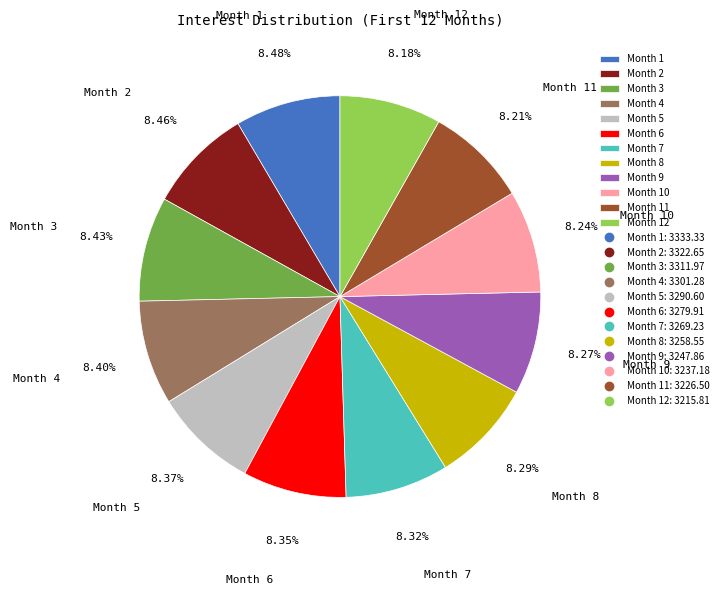

Is there a majority slice in this chart?

No